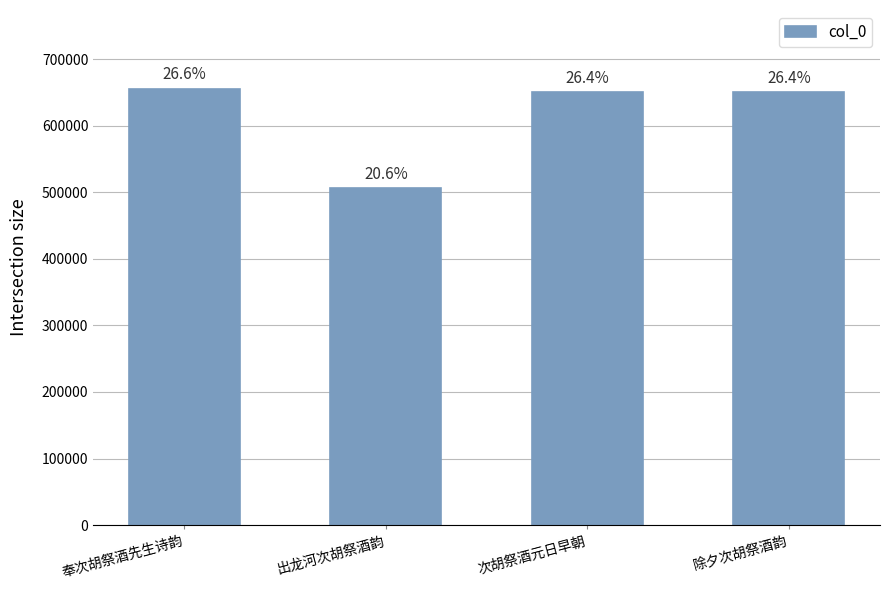

Are the bars horizontal?

No